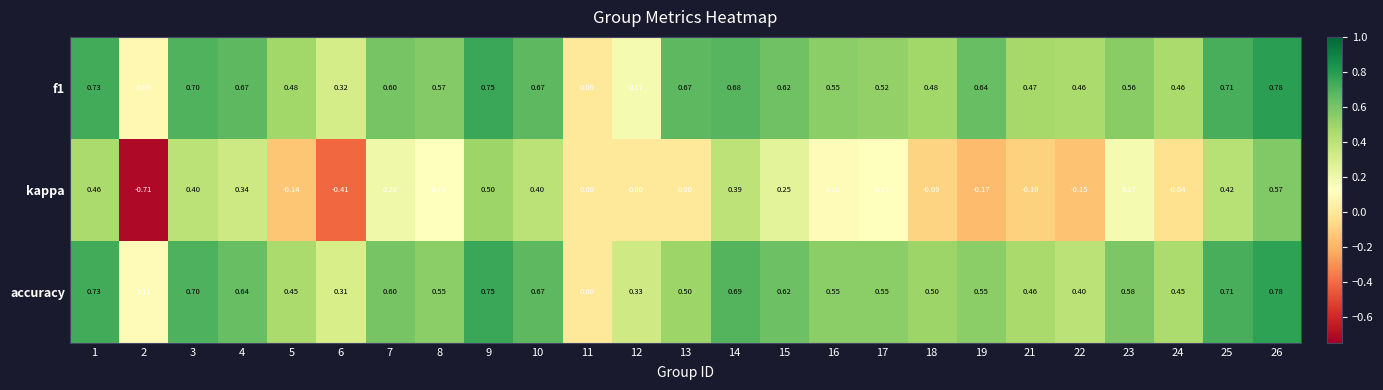

Is the value of f1 at 15 greater than the value of kappa at 5?

Yes